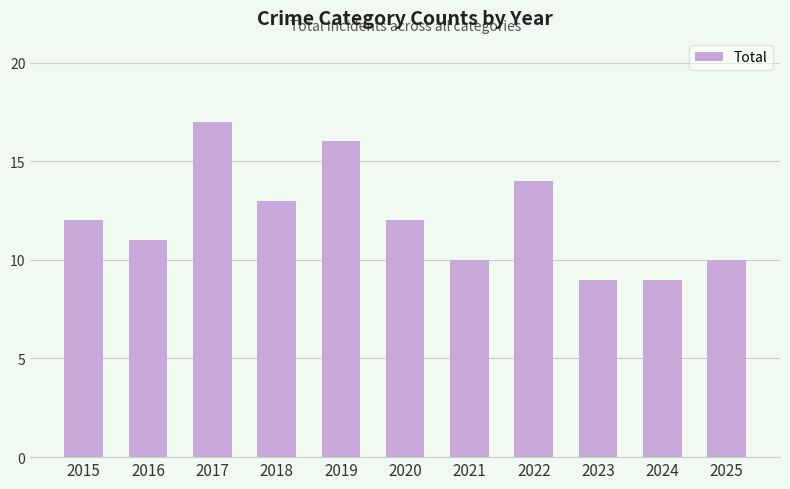

What is the change in value from 2021 to 2022?

+4